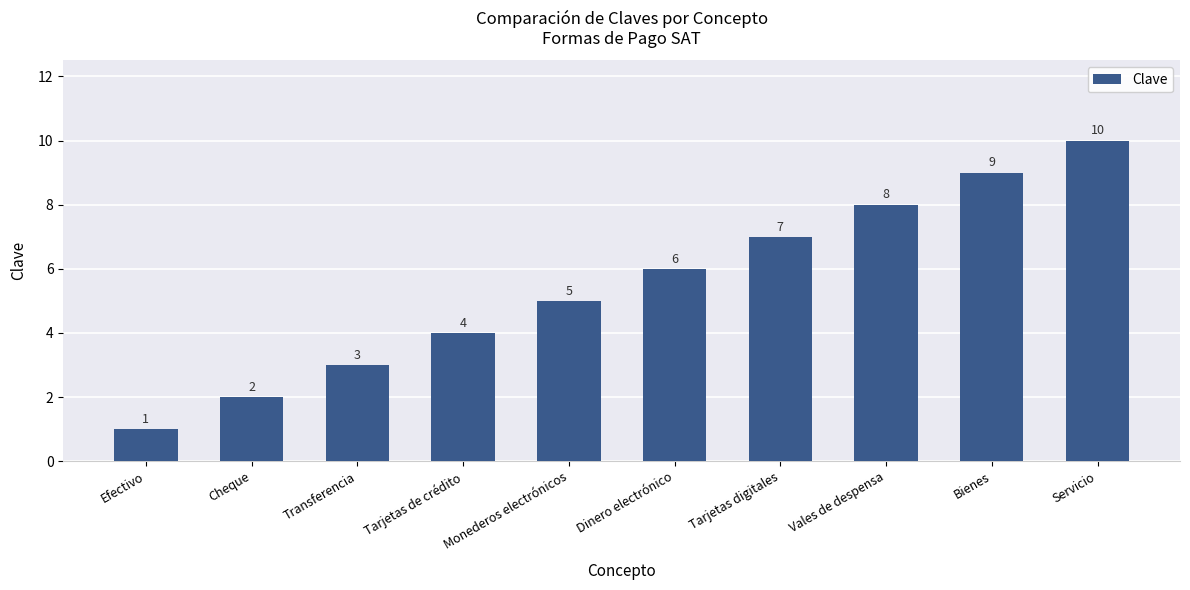

What is the value of the 8th bar from the left?

8